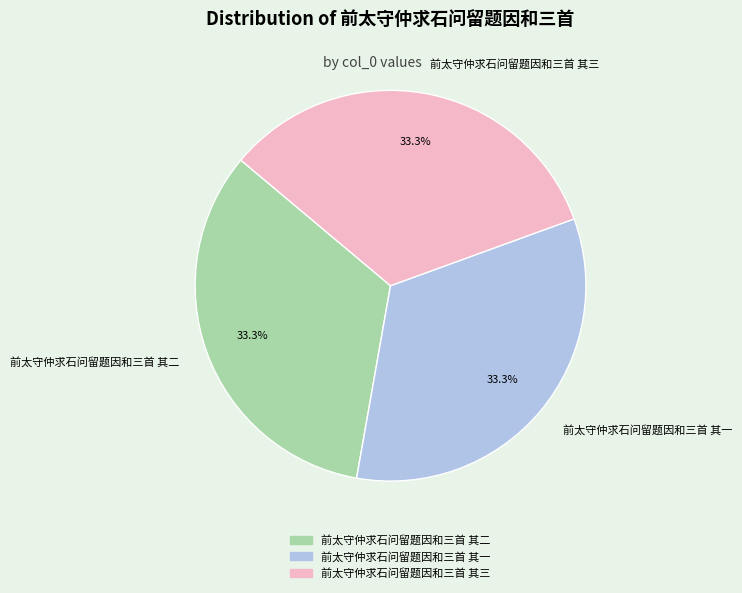

Do 前太守仲求石问留题因和三首 其二 and 前太守仲求石问留题因和三首 其三 together represent more than half of the pie?

Yes